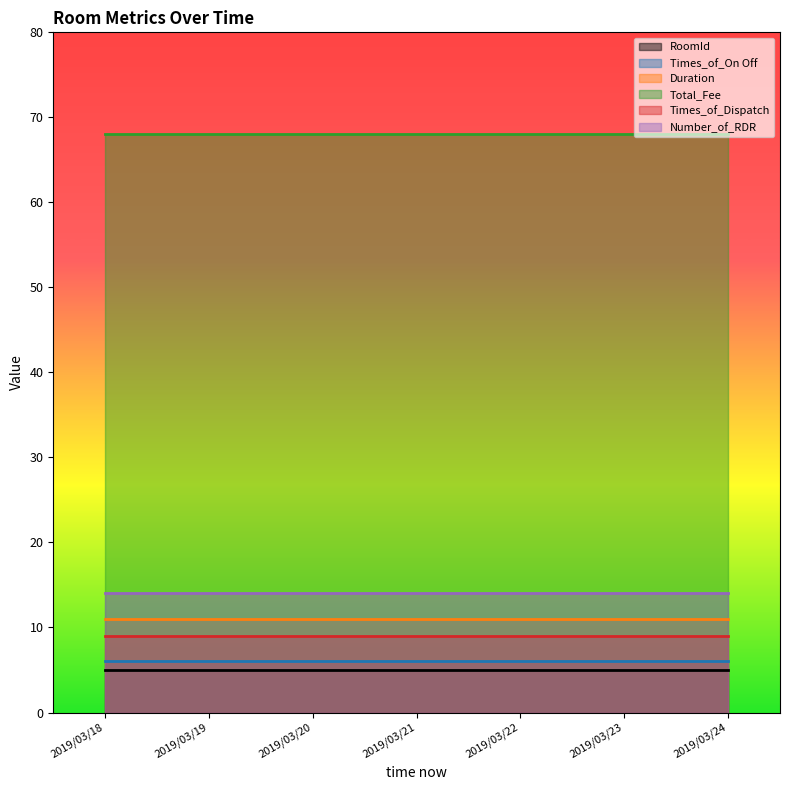

Which category has the highest value in the Times_of_Dispatch series?

2019/03/18